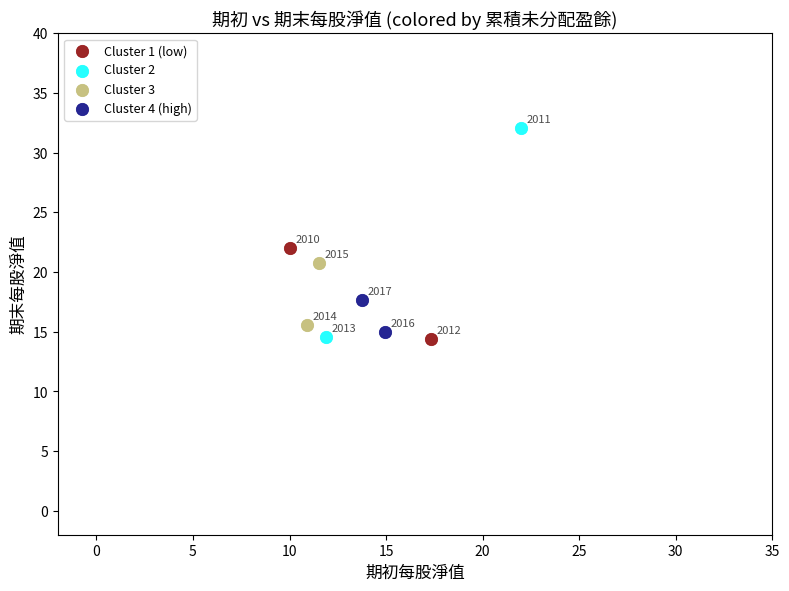

What are all the series names shown in the legend?

Cluster 1 (low), Cluster 2, Cluster 3, Cluster 4 (high)